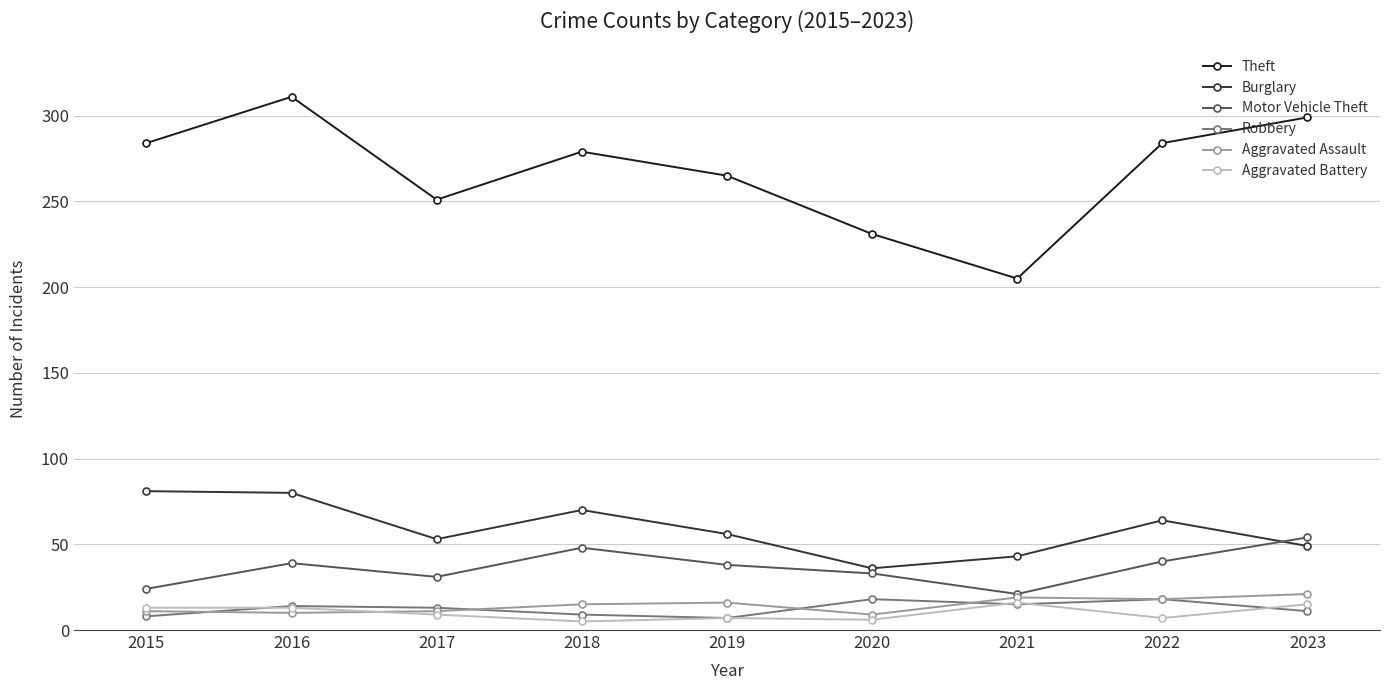

What is the maximum value for Theft?

311